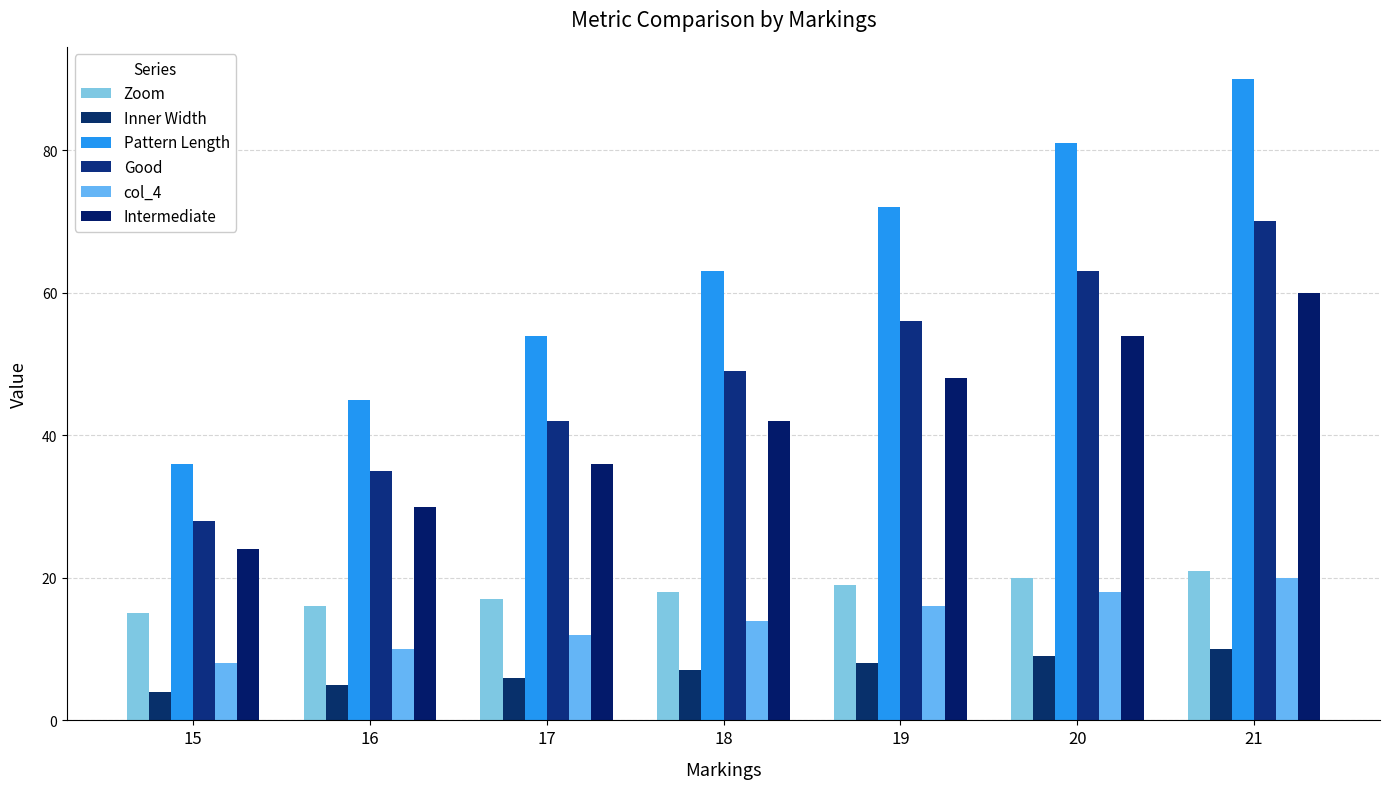

At which label does Zoom reach its minimum?

15